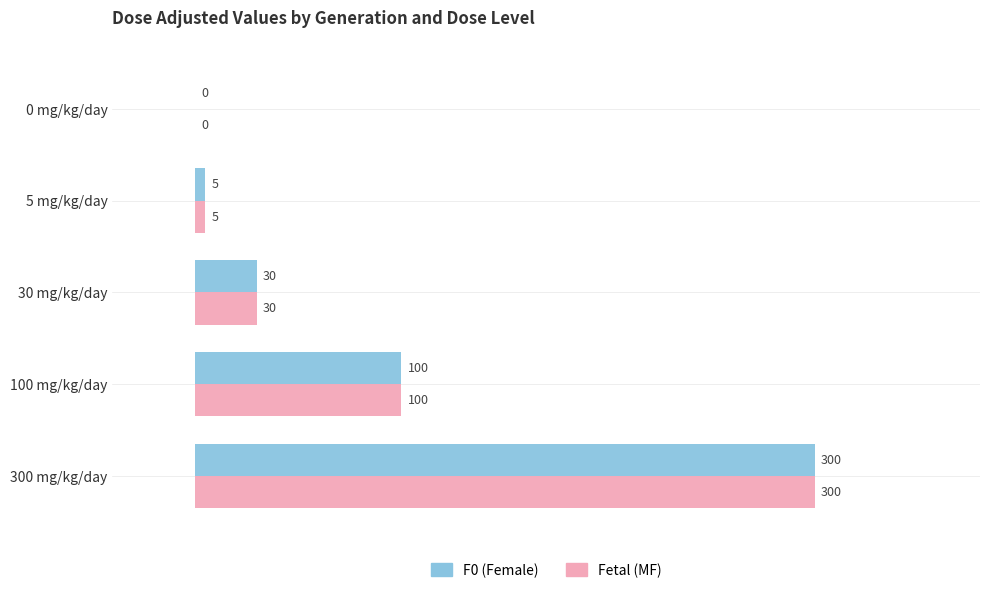

What is the sum of all F0 (Female) values?

435